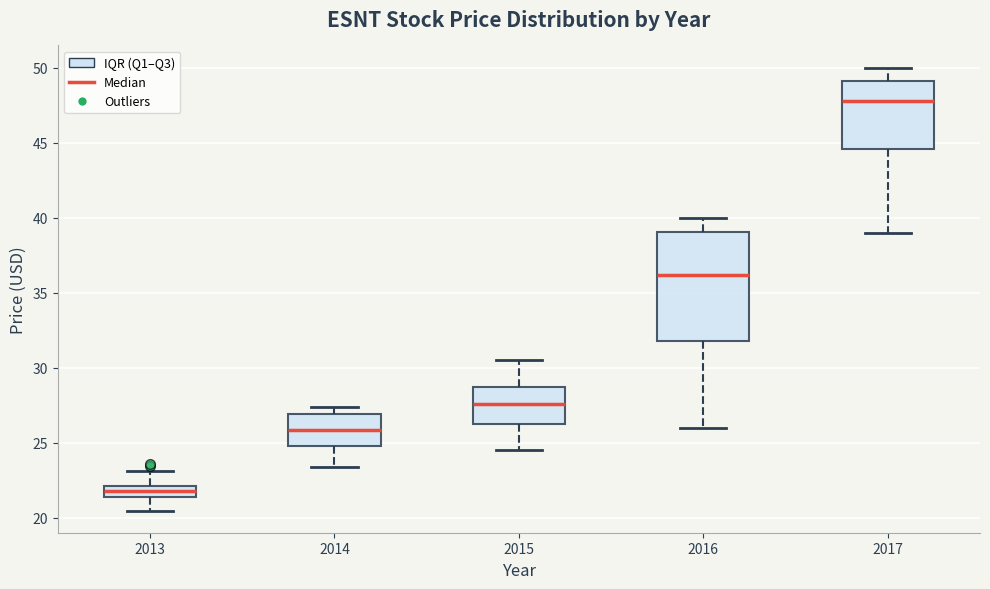

Which box's median line is the highest?

2017